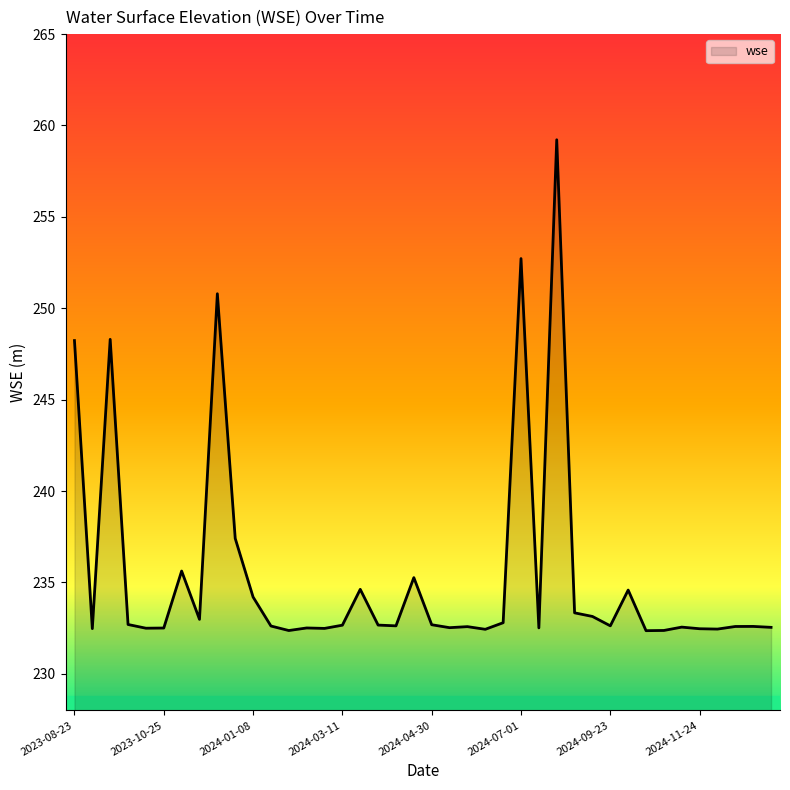

What is the greatest value displayed?

259.2